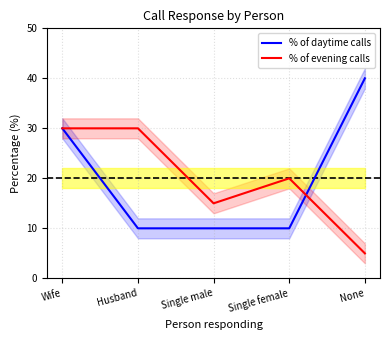

What is the label of the 1st point from the right?

None